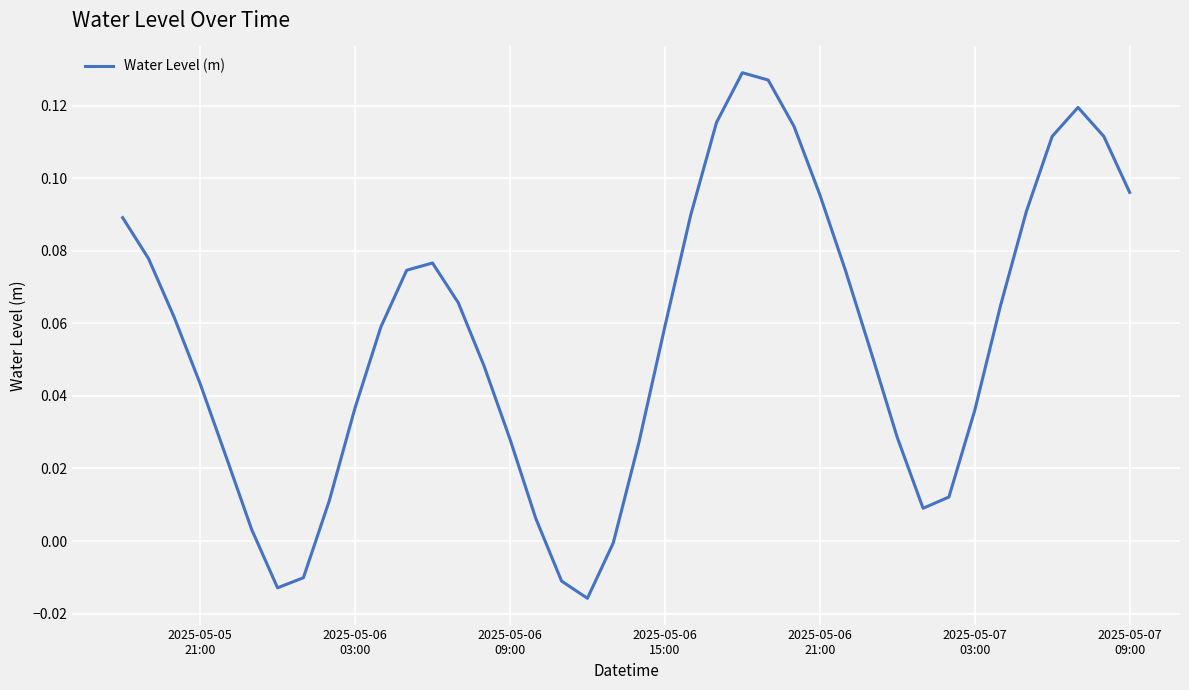

Reading left to right, transcribe all the data shown in this chart.

0.1	0.1	0.1	0.0	0.0	0.0	-0.0	-0.0	0.0	0.0	0.1	0.1	0.1	0.1	0.0	0.0	0.0	-0.0	-0.0	-0.0	0.0	0.1	0.1	0.1	0.1	0.1	0.1	0.1	0.1	0.1	0.0	0.0	0.0	0.0	0.1	0.1	0.1	0.1	0.1	0.1